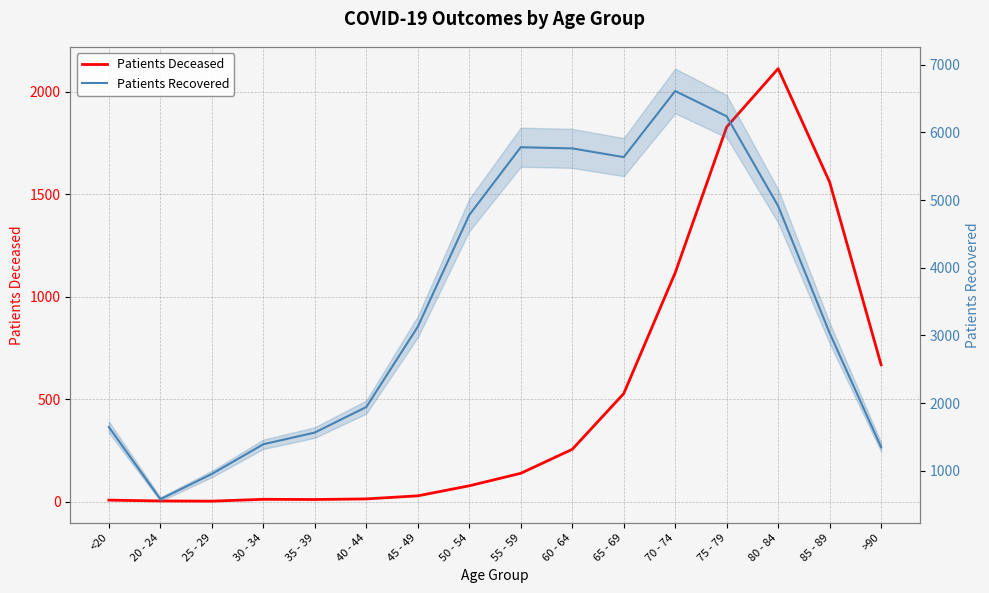

How many data points in Patients Recovered are less than 3129?

8